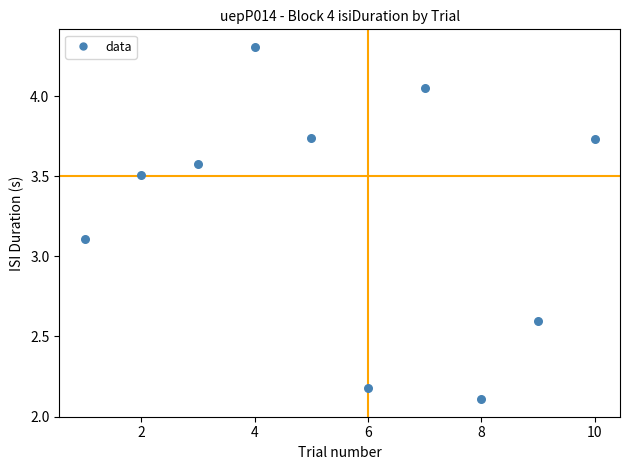

What is the average Y value?

3.3